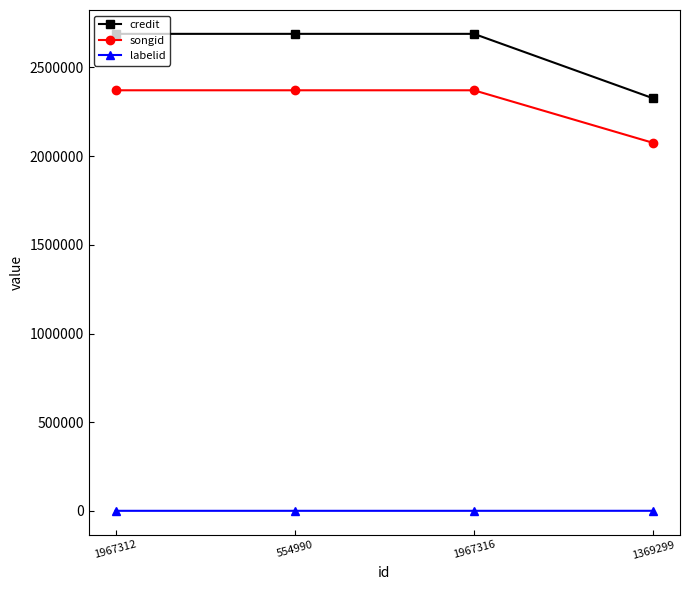

What is the value of the songid point at the 4th from the left?

2074867